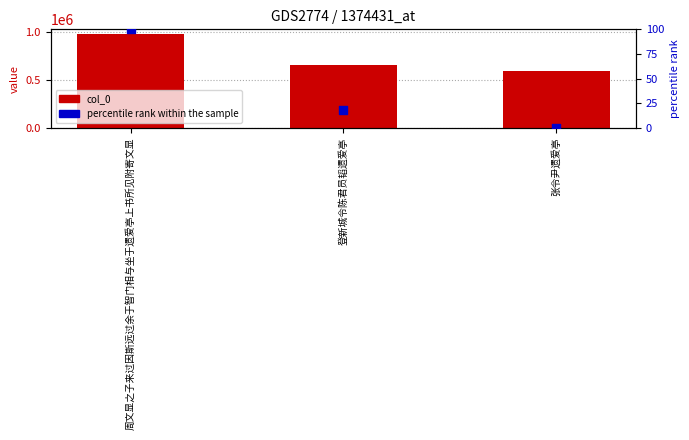

Which series has the widest spread of Y values?

col_0